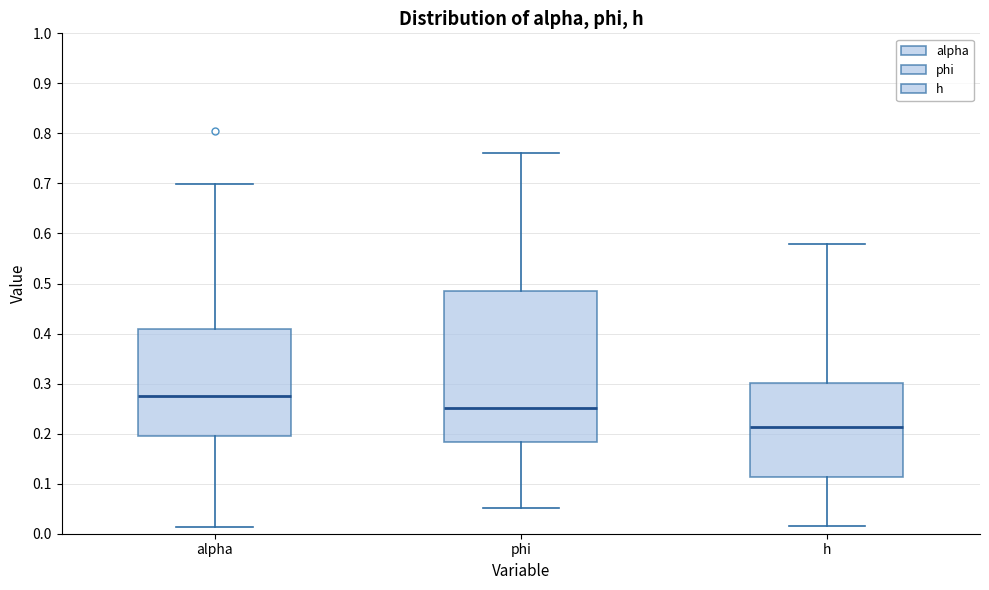

Where does the lower whisker of the box for alpha end on the y-axis? The values are not printed on the chart, so give them approximately, as read against the axis.

0.01